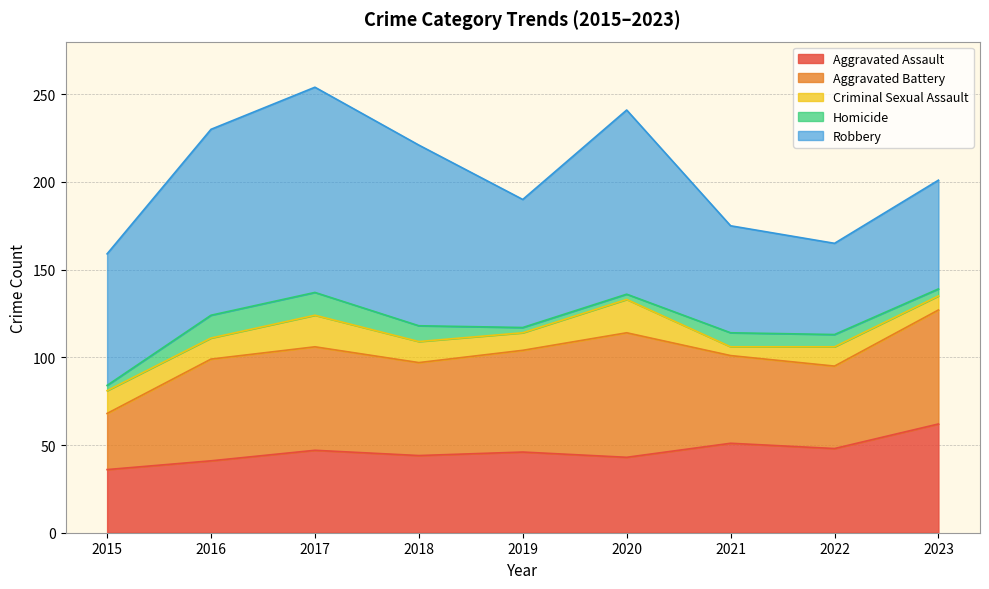

What is the spread (max minus min) of values at 2019?

70